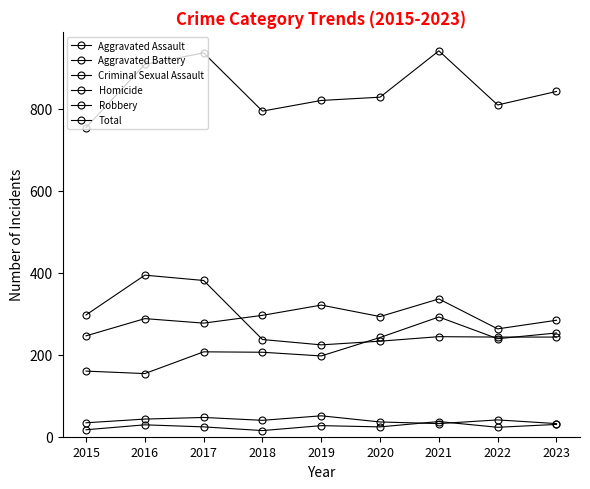

How many Criminal Sexual Assault values are between 34 and 43?

5